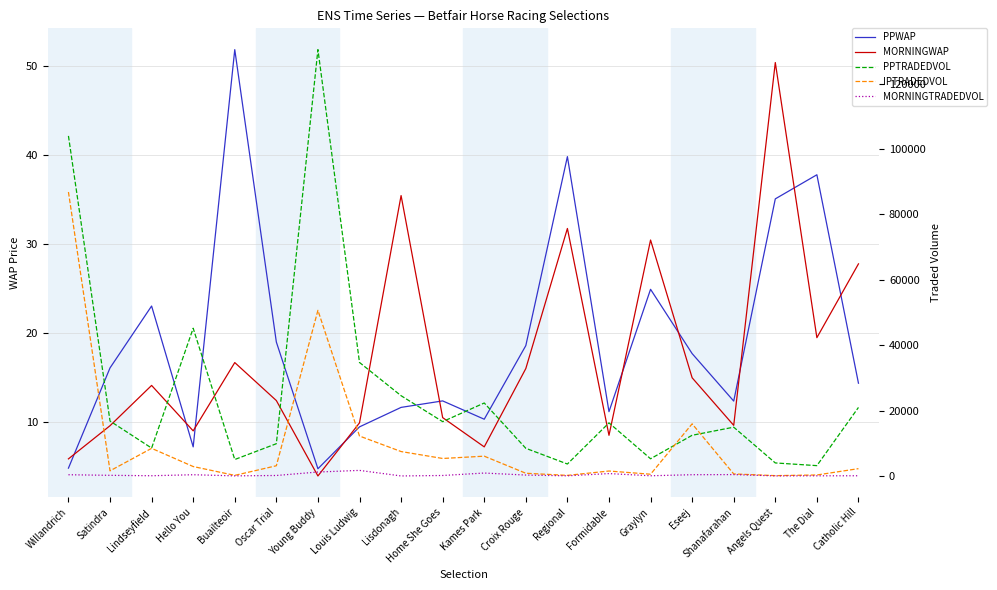

What is the difference between the maximum and minimum values in the MORNINGTRADEDVOL series?

1700.2